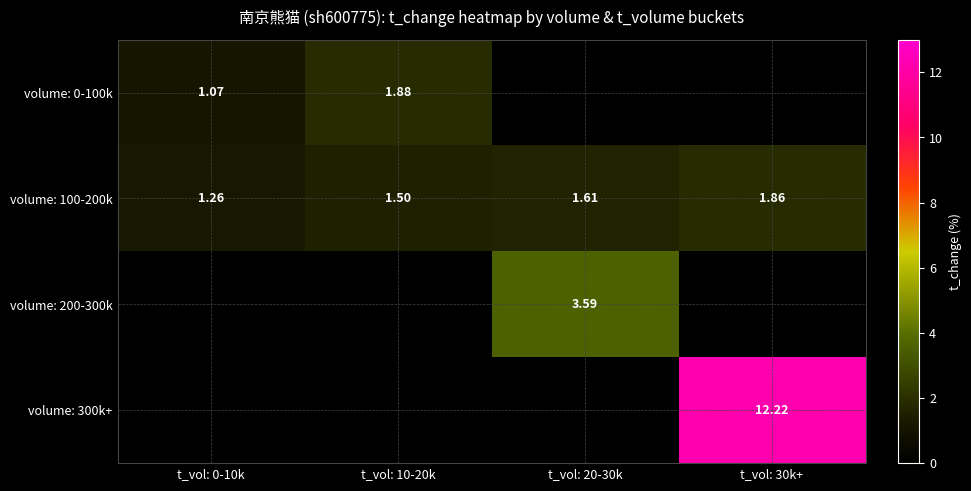

Which series has the widest spread of values?

volume: 0-100k